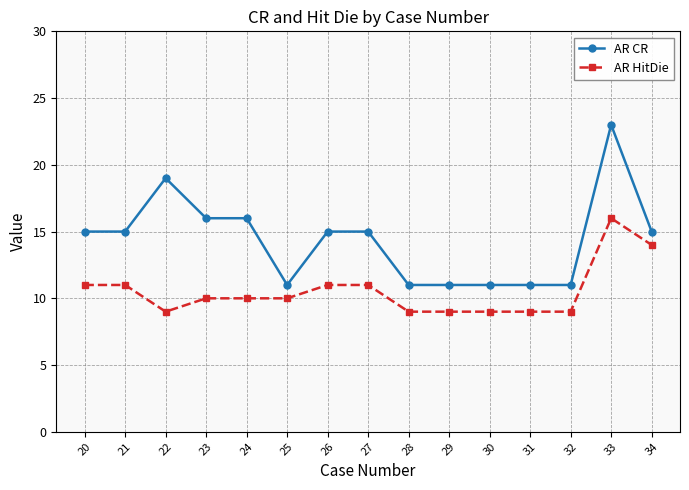

The value of AR HitDie at 33 is 16. True or false?

True